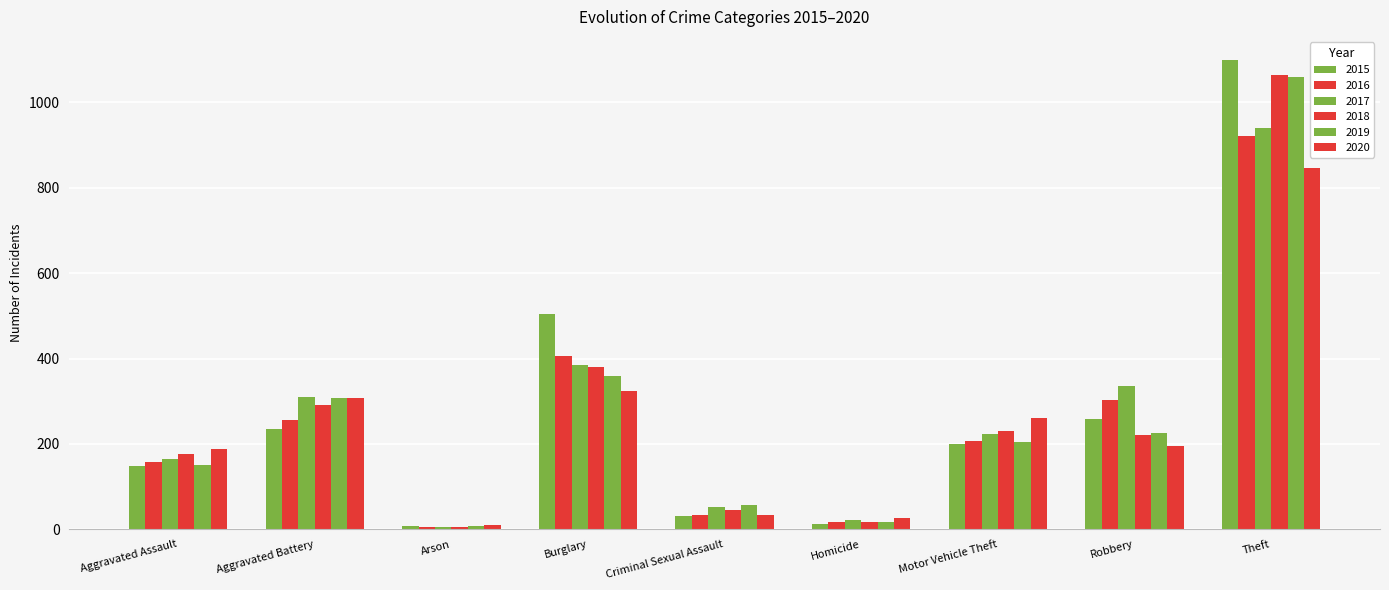

What is the value of the 2018 bar at the 9th from the left?

1063